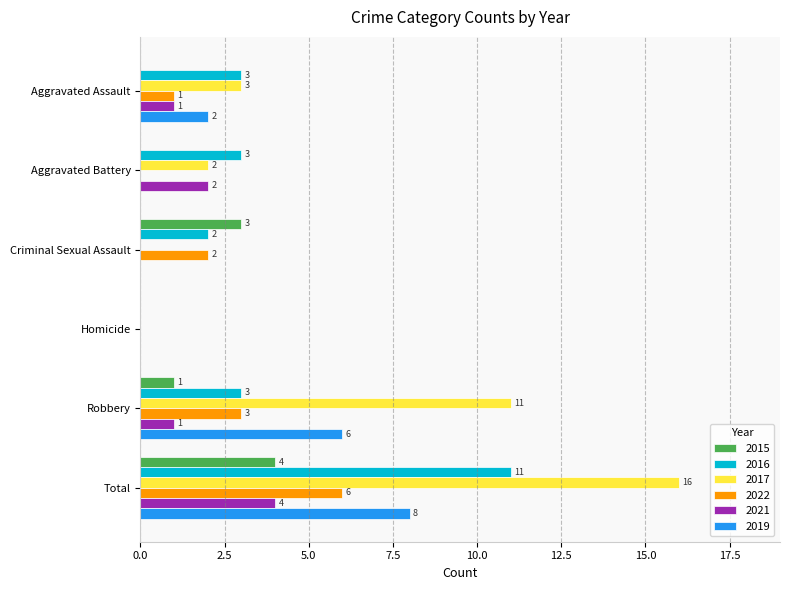

What is the maximum value shown in the chart?

16